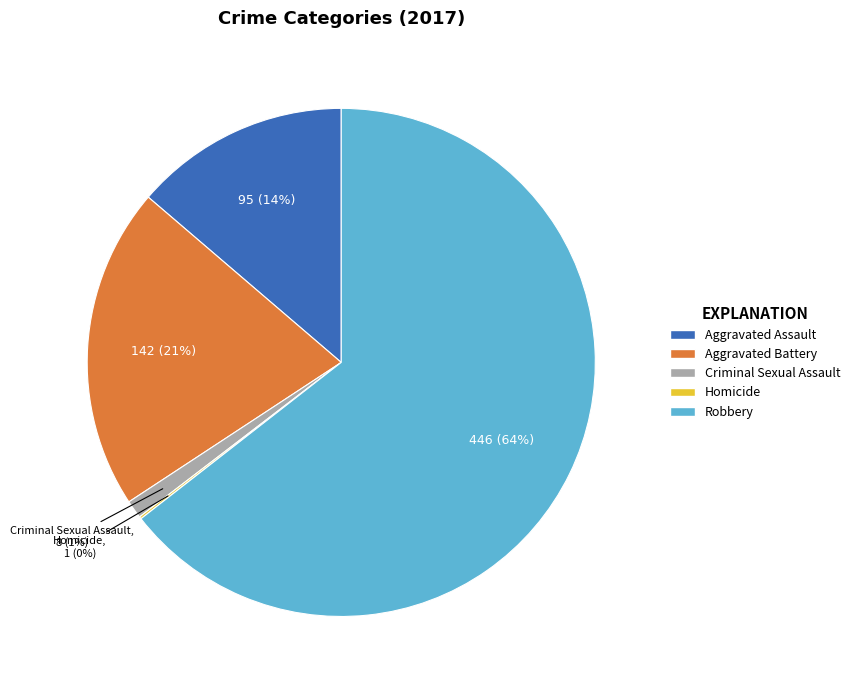

Do Aggravated Battery and Criminal Sexual Assault together represent more than half of the pie?

No